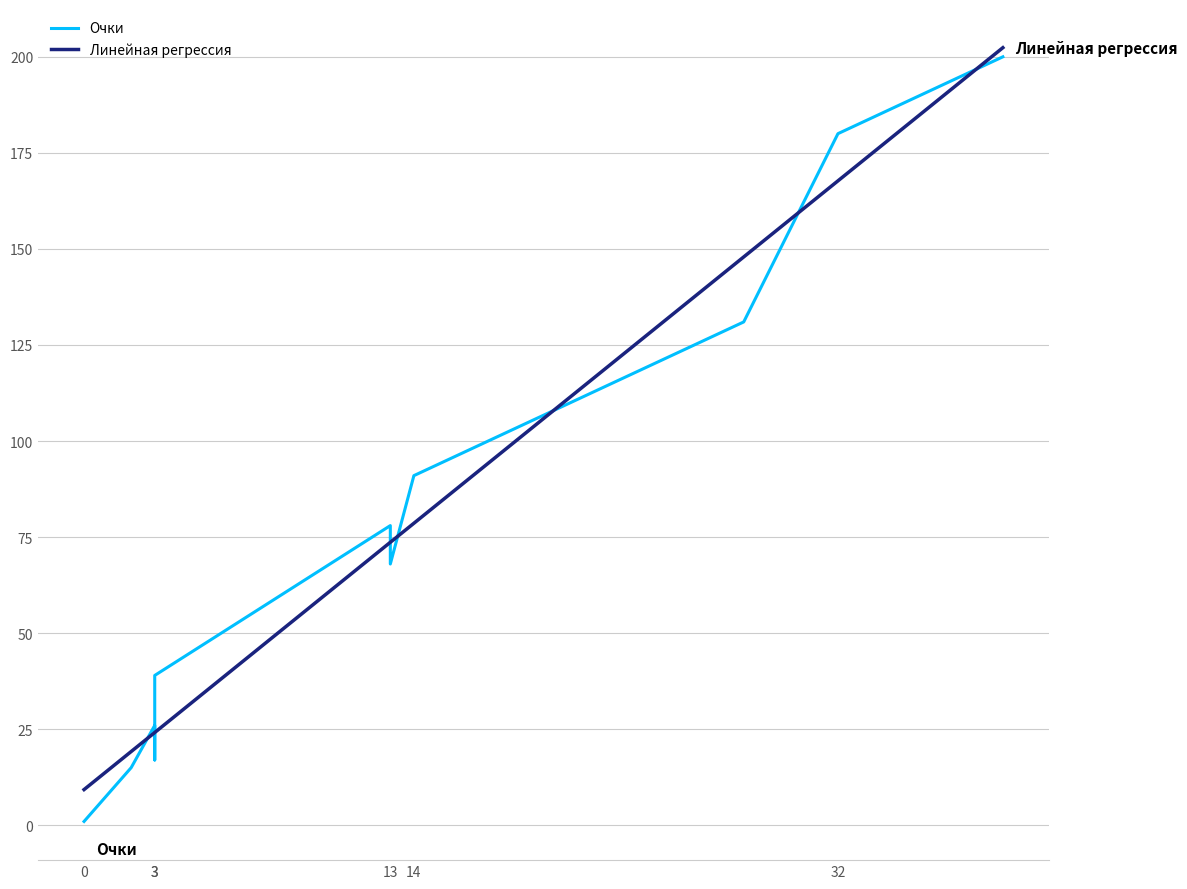

At how many categories does at least one series exceed 50?

6